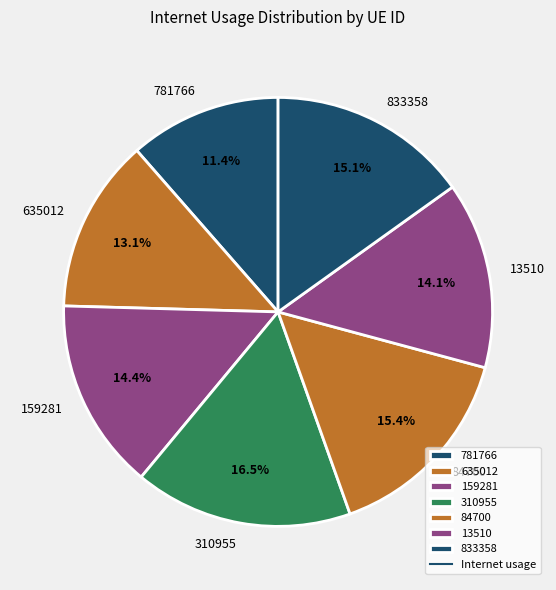

True or false: 833358 accounts for 15% of the total.

True